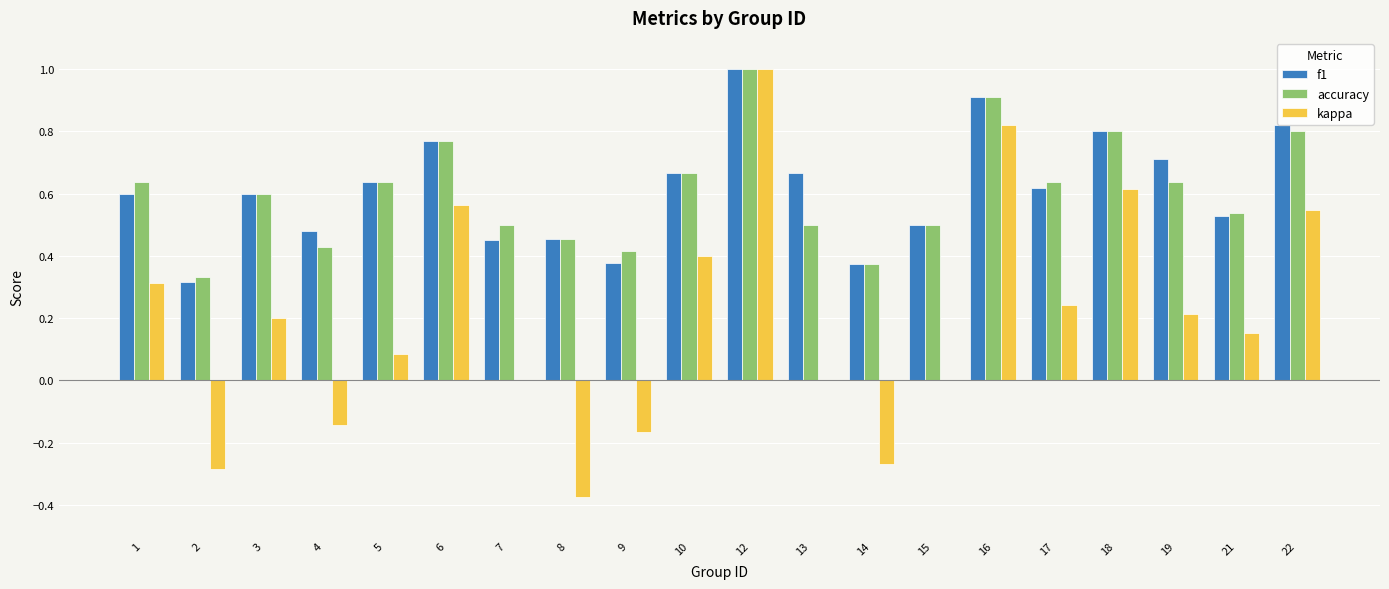

Between 5 and 14, which series saw the biggest shift?

kappa